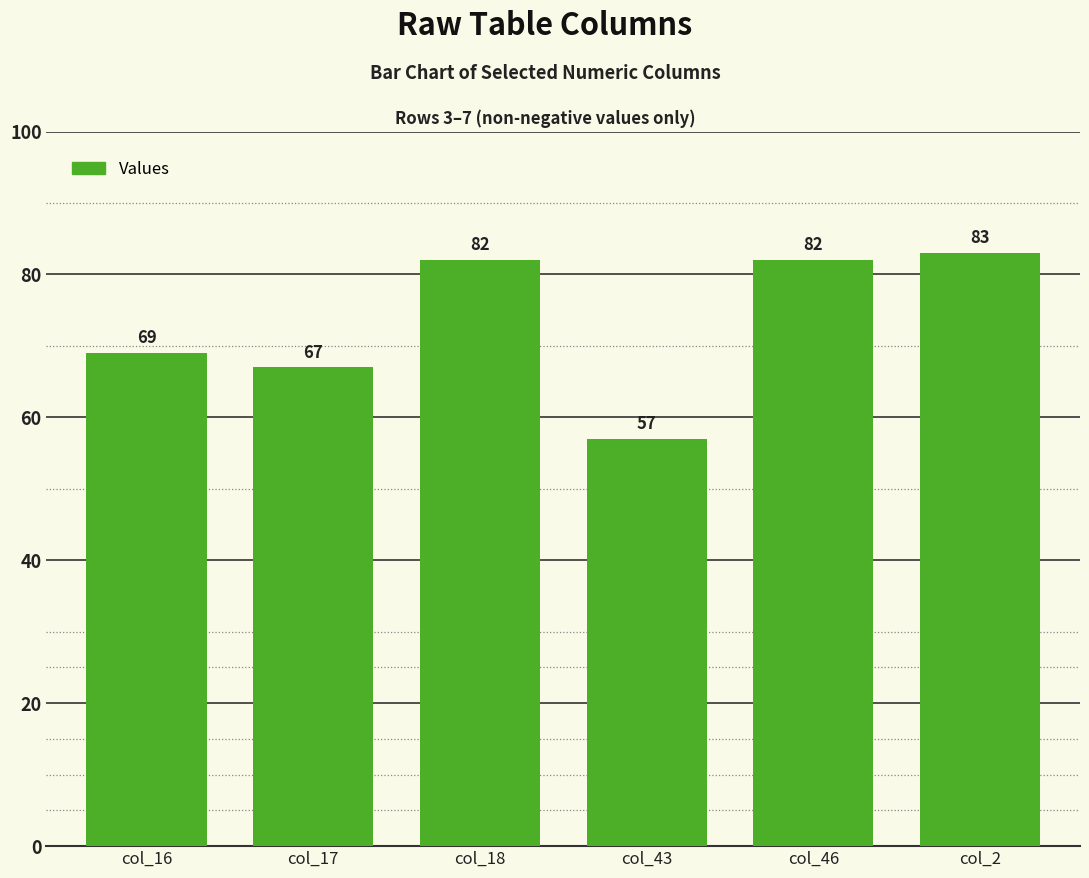

Are the bars horizontal?

No